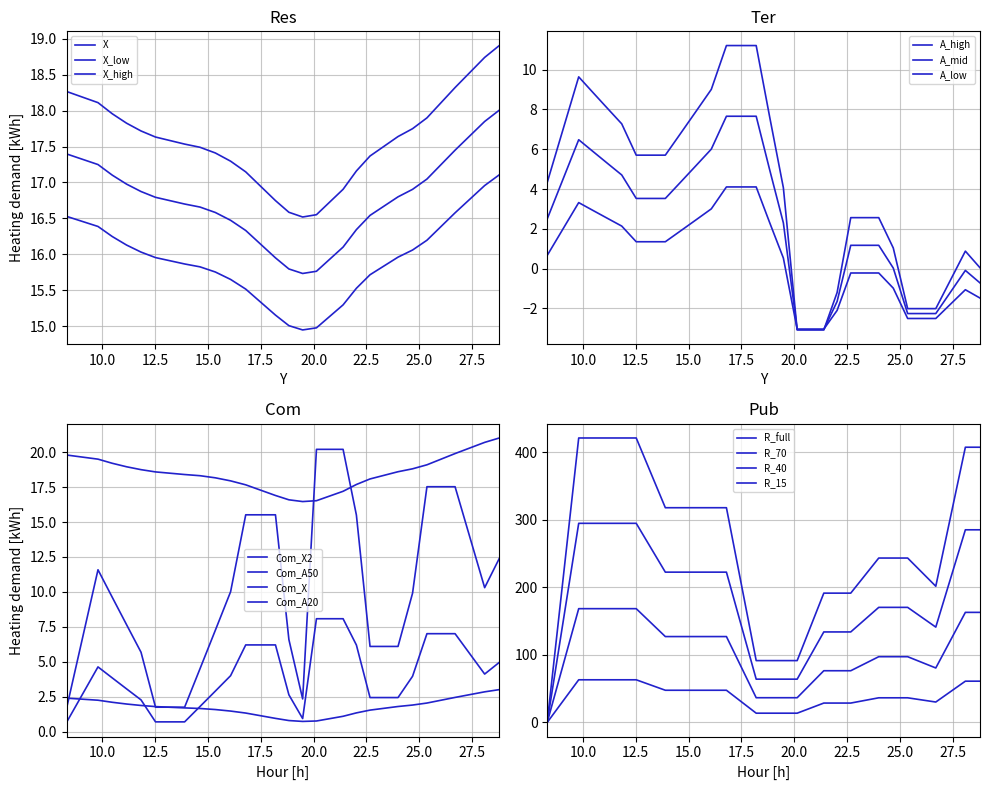

Does the chart display data point markers on the line(s)?

No